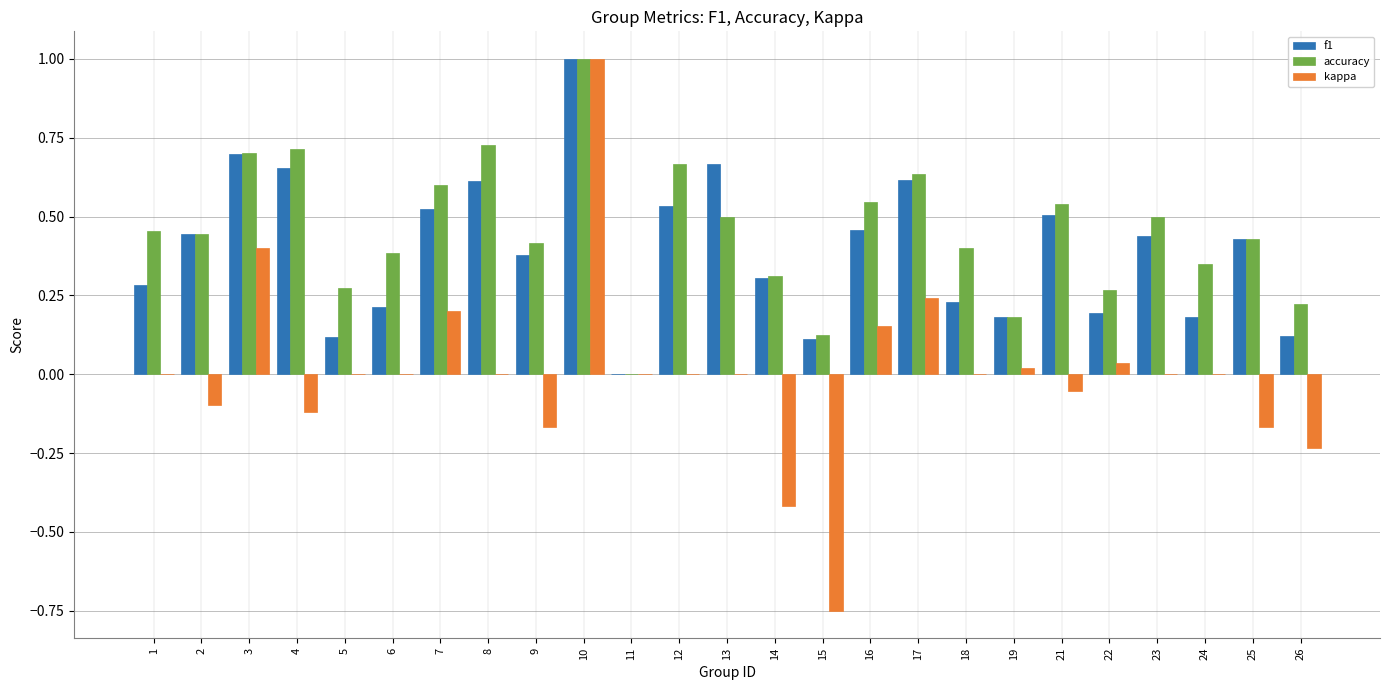

Between 17 and 25, which series saw the biggest shift?

kappa